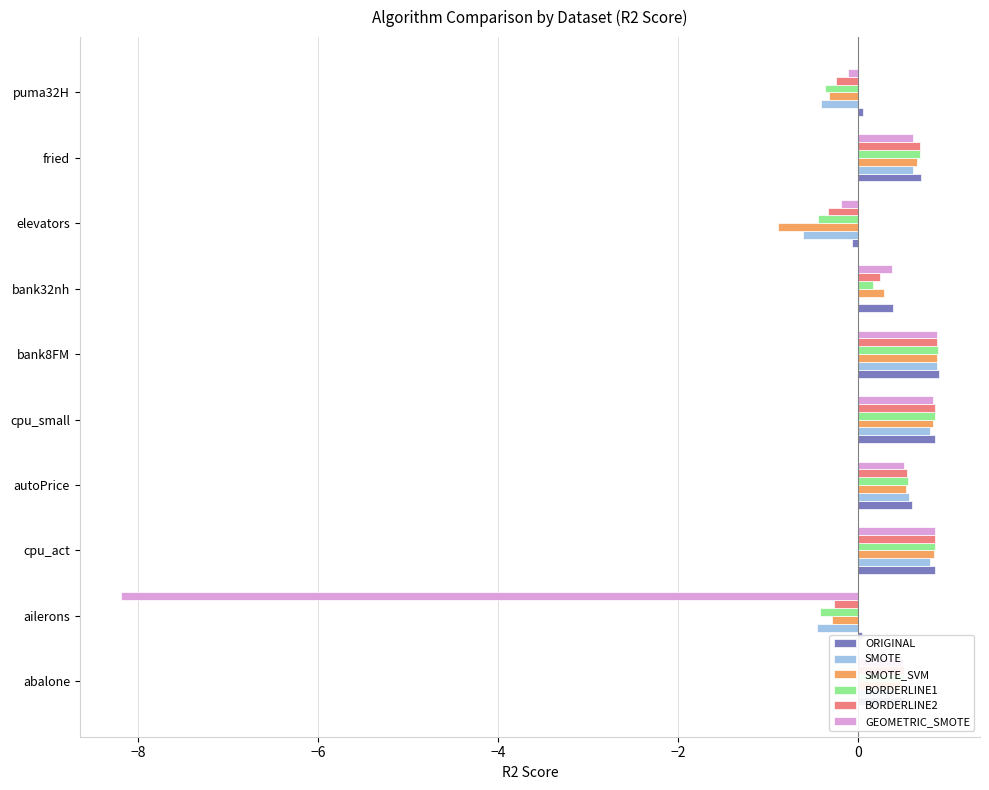

Is the value of SMOTE_SVM at cpu_small greater than the value of BORDERLINE1 at bank32nh?

Yes